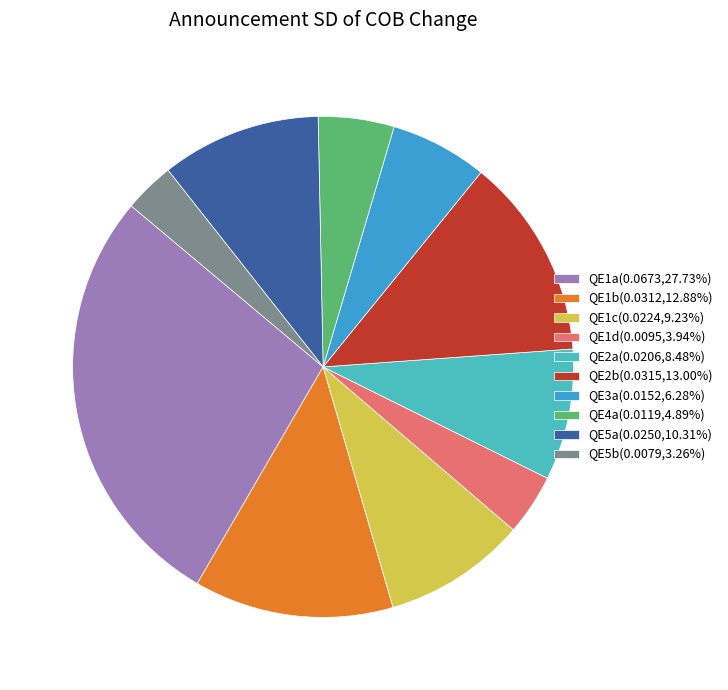

Is there any slice that represents more than half of the pie?

No